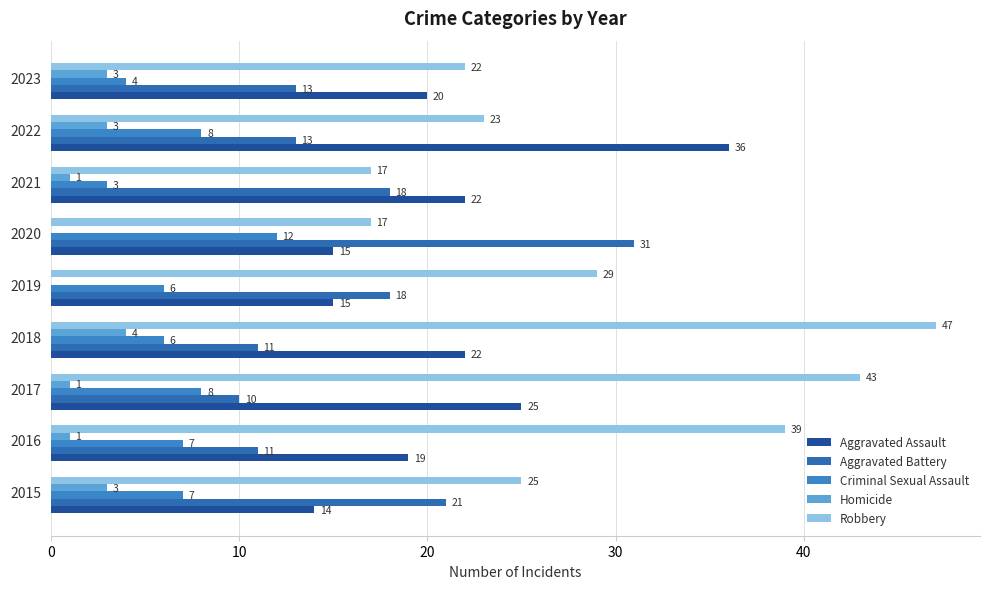

Which category has the highest value across all series?

2018